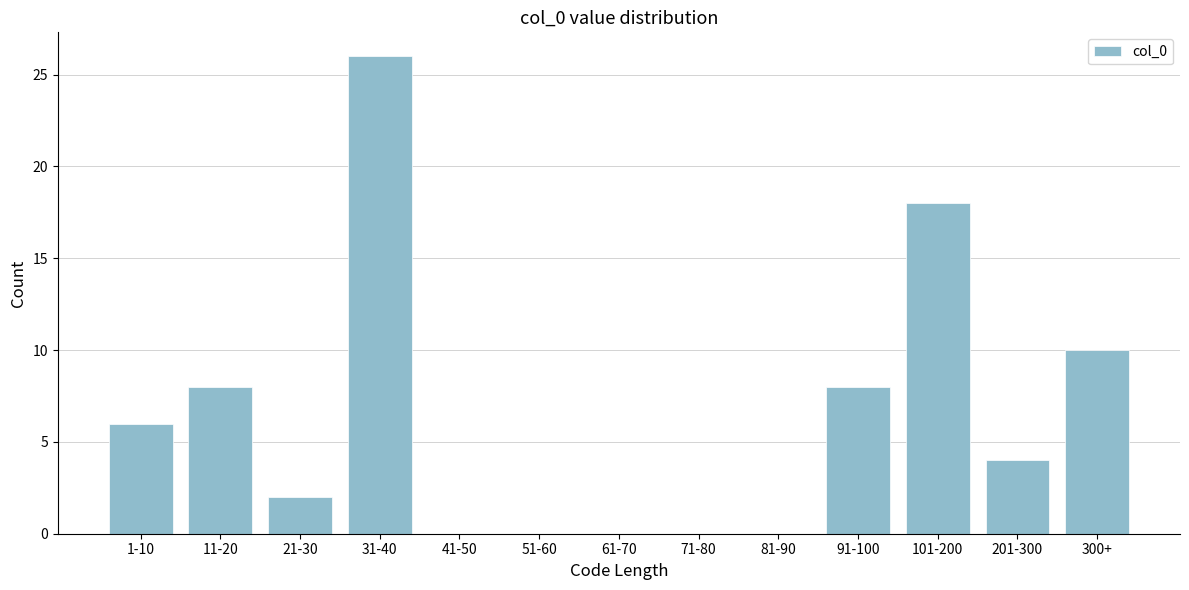

Reading left to right, extract all data points from this chart.

1-10=6	11-20=8	21-30=2	31-40=26	41-50=0	51-60=0	61-70=0	71-80=0	81-90=0	91-100=8	101-200=18	201-300=4	300+=10